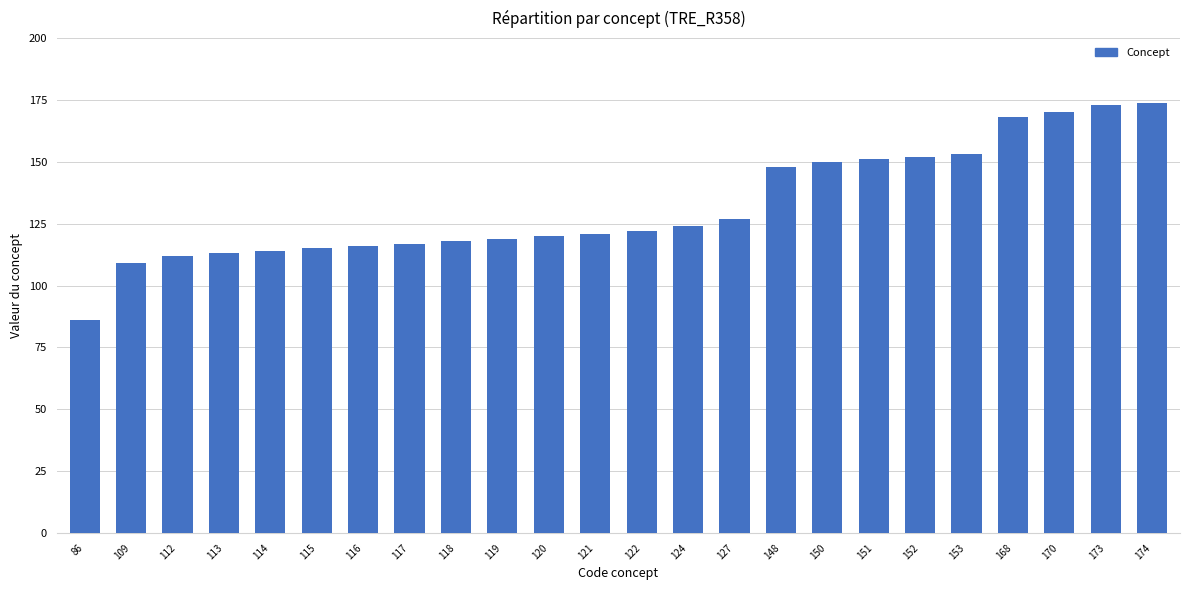

True or false: the data shows 109 at 109.

True